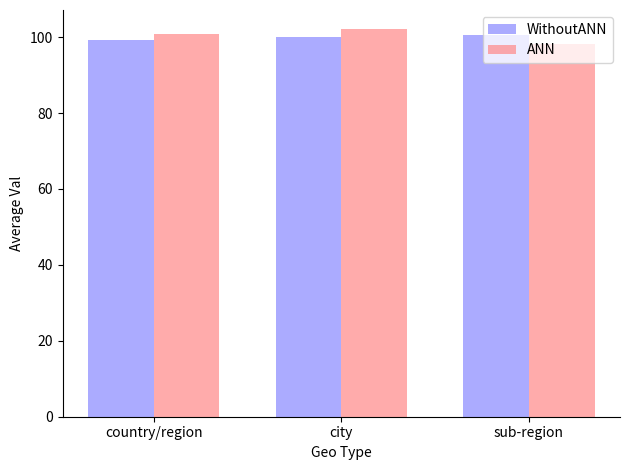

Reading left to right, extract all data points from this chart.

WithoutANN: 99.2	99.9	100.4
ANN: 100.8	102.0	98.1